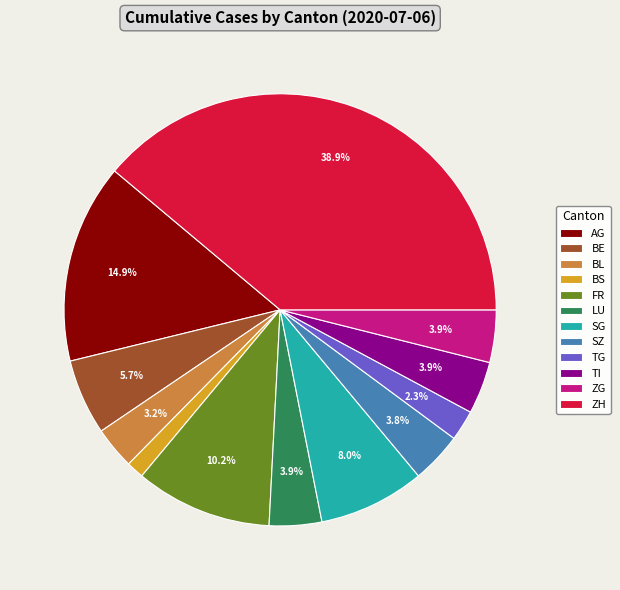

To the nearest percent, what percentage of the pie is BL?

3%